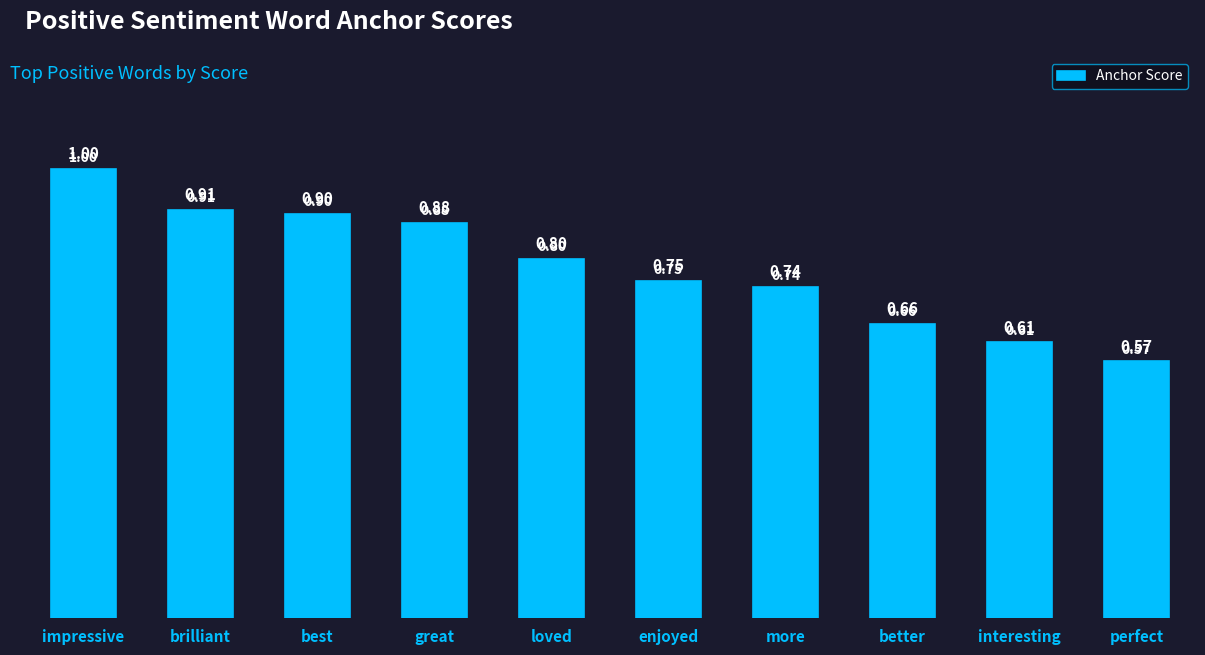

Where is the data nearest to the value 0?

perfect